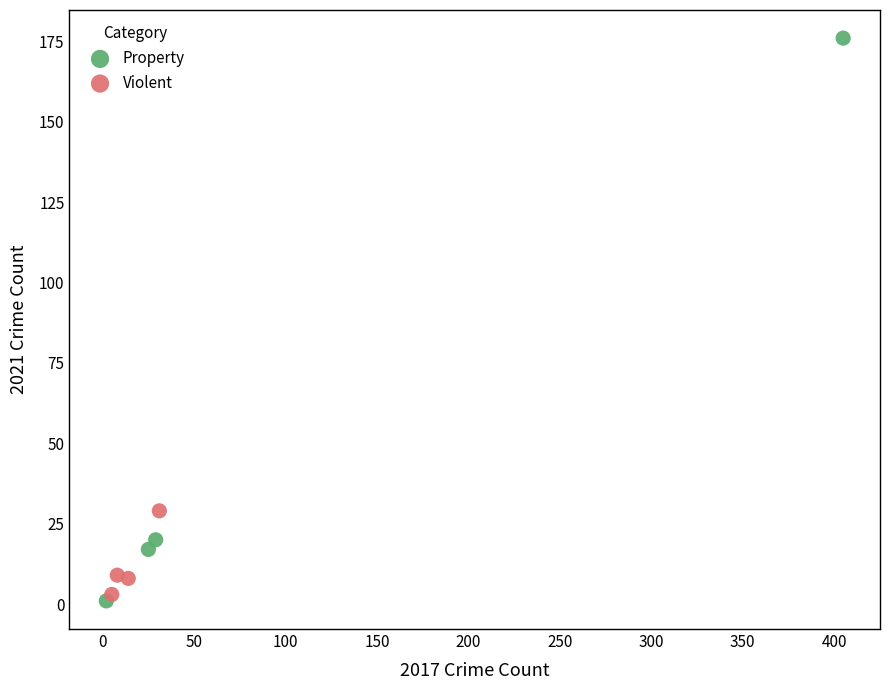

Which series contains the highest Y value?

Property